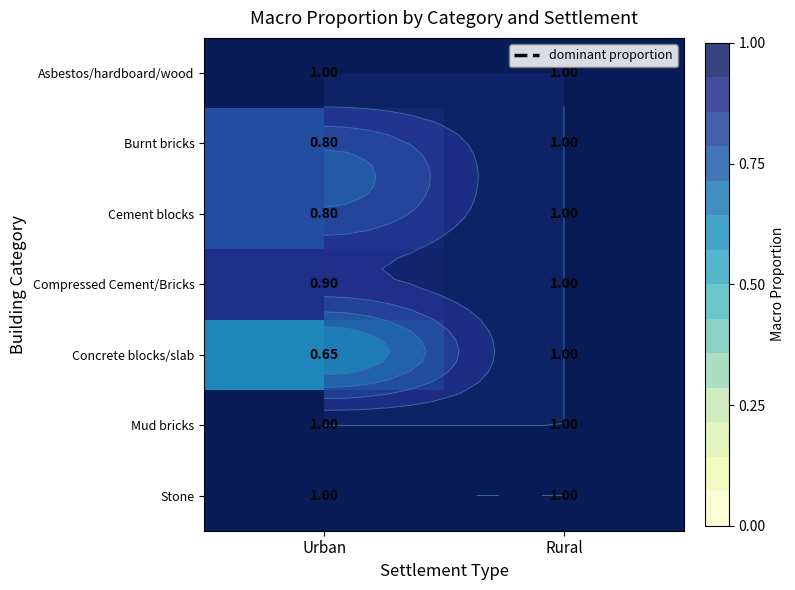

Rank the series at Rural from lowest to highest value.

Asbestos/hardboard/wood, Burnt bricks, Cement blocks, Compressed Cement/Bricks, Concrete blocks/slab, Mud bricks, Stone